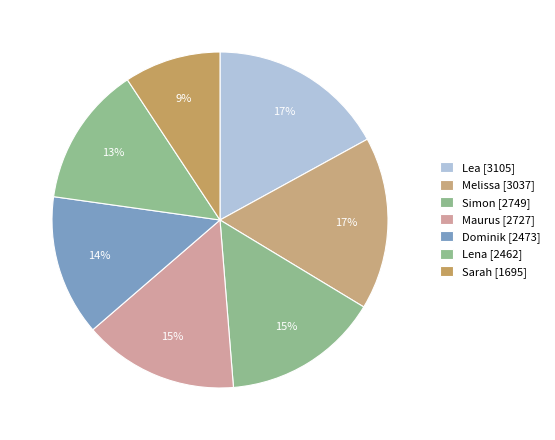

Between Lea and Lena, which is larger?

Lea